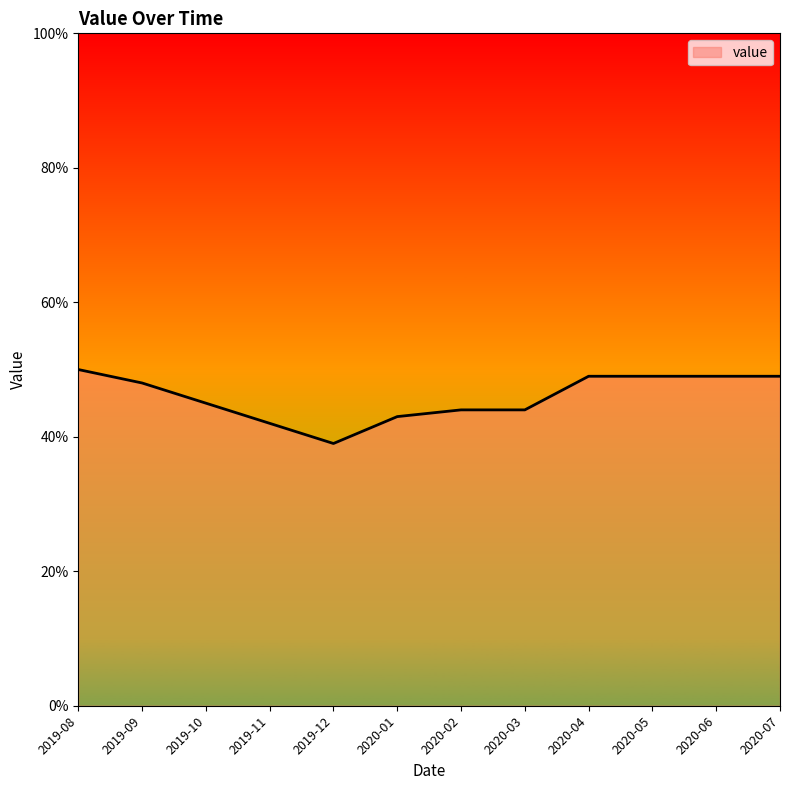

How many lines are shown in the chart?

1